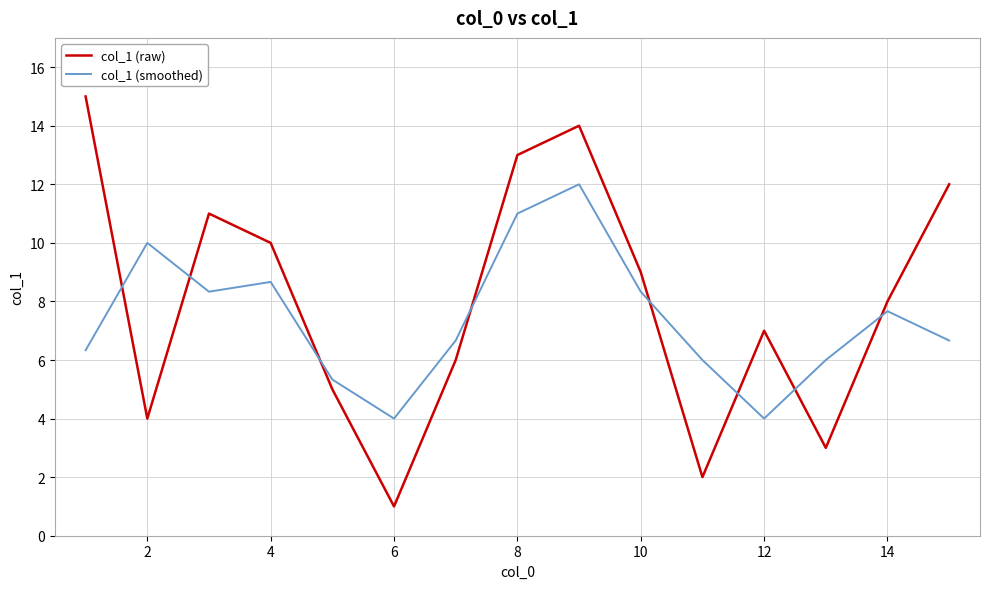

Rank the series by their maximum value, from highest to lowest.

col_1 (raw), col_1 (smoothed)